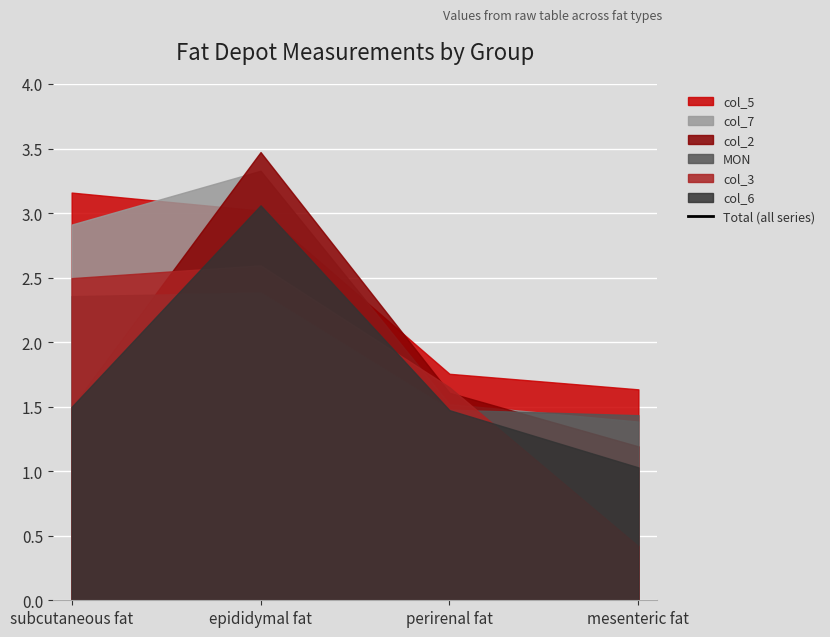

True or false: the data shows 9.5 at perirenal fat.

True